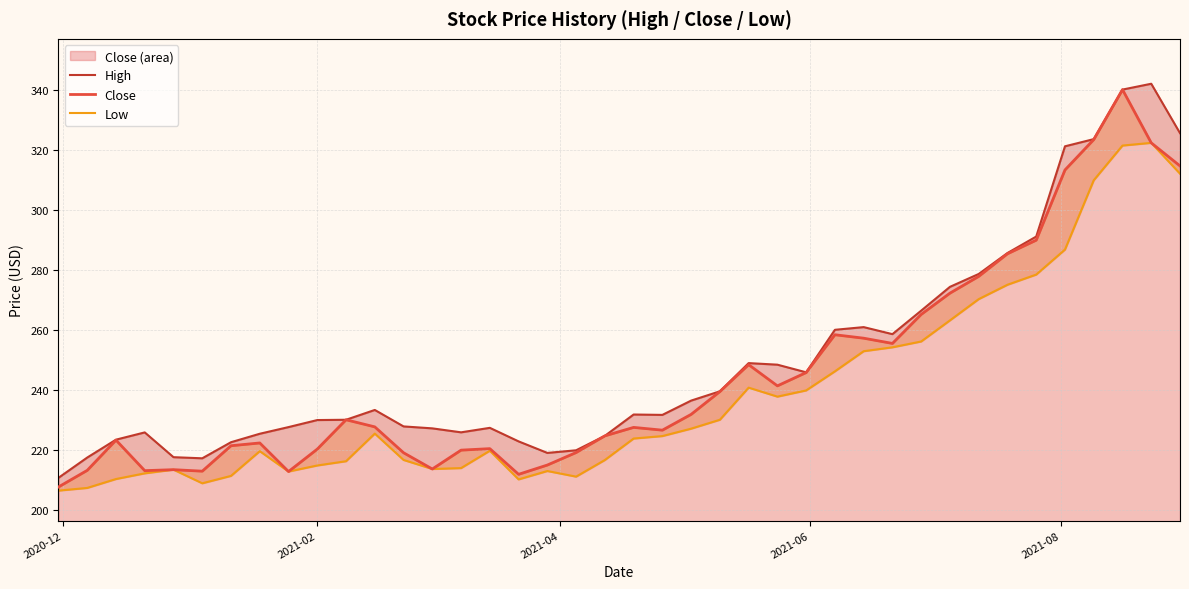

What is the minimum value for Close (area)?

207.6